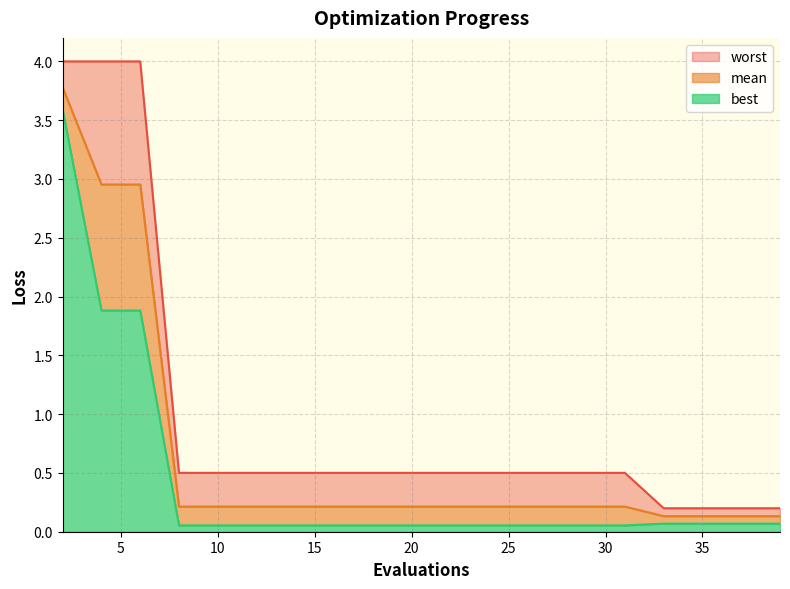

The value of worst at 10 is 0.3. True or false?

False